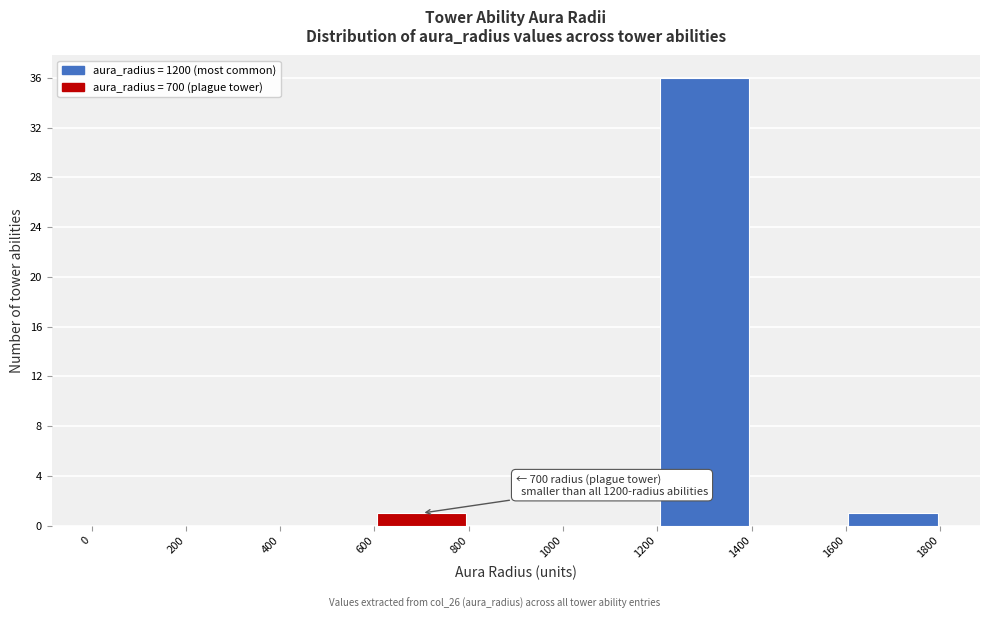

Which range on the x-axis has the tallest bar?

1200 to 1400